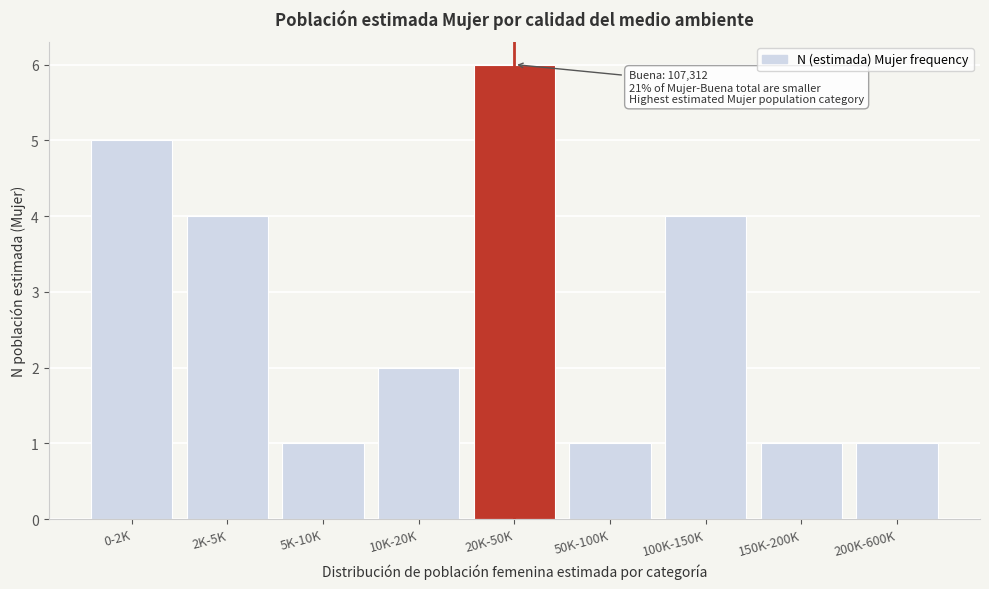

Reading left to right, extract all data points from this chart.

5	4	1	2	6	1	4	1	1